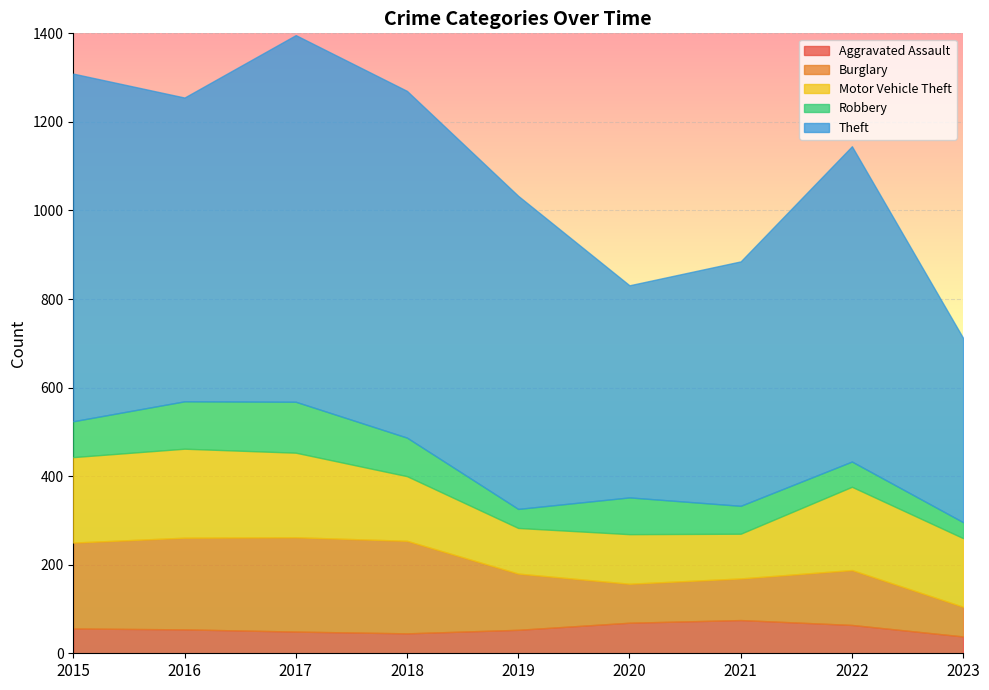

What is the greatest value displayed?

828